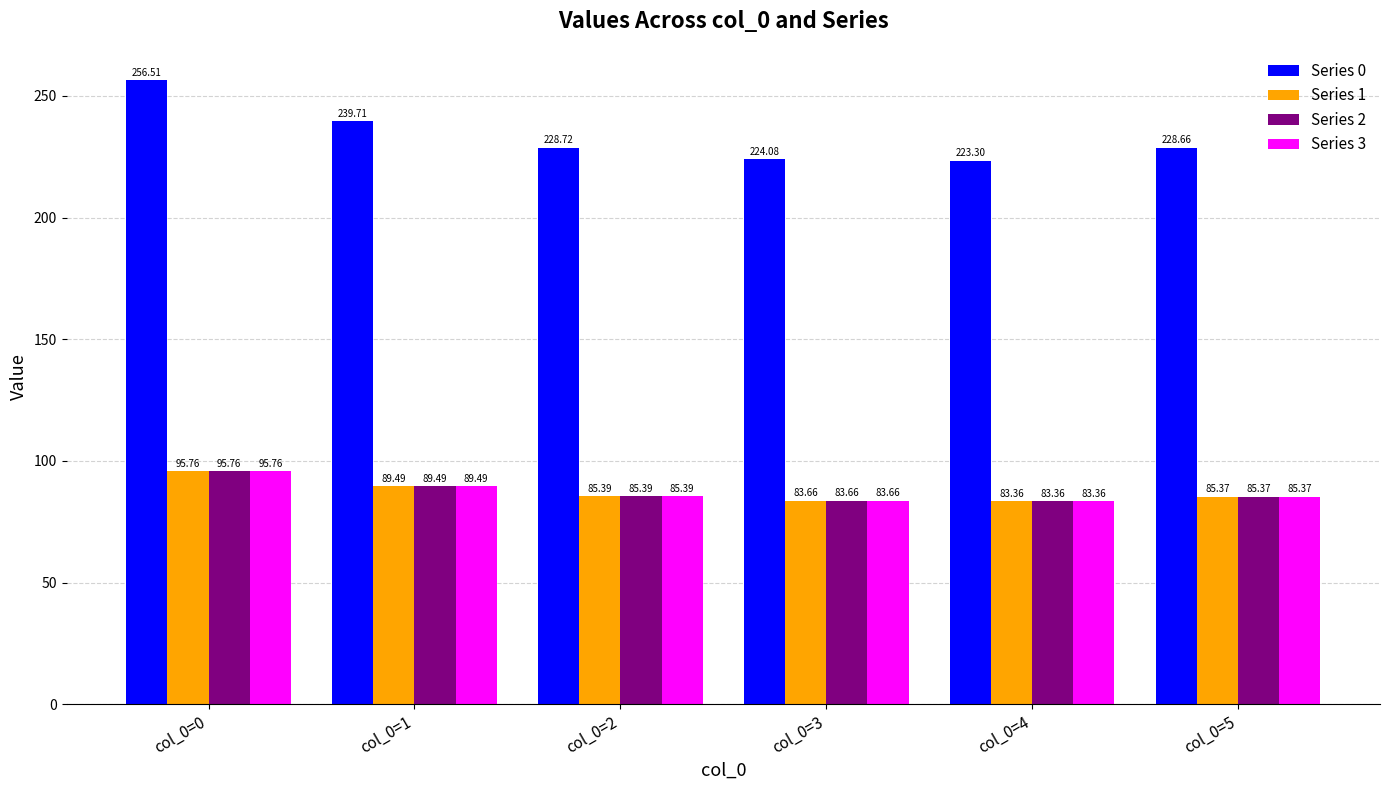

Reading left to right, extract all data points from this chart.

Series 0: 256.5	239.7	228.7	224.1	223.3	228.7
Series 1: 95.8	89.5	85.4	83.7	83.4	85.4
Series 2: 95.8	89.5	85.4	83.7	83.4	85.4
Series 3: 95.8	89.5	85.4	83.7	83.4	85.4